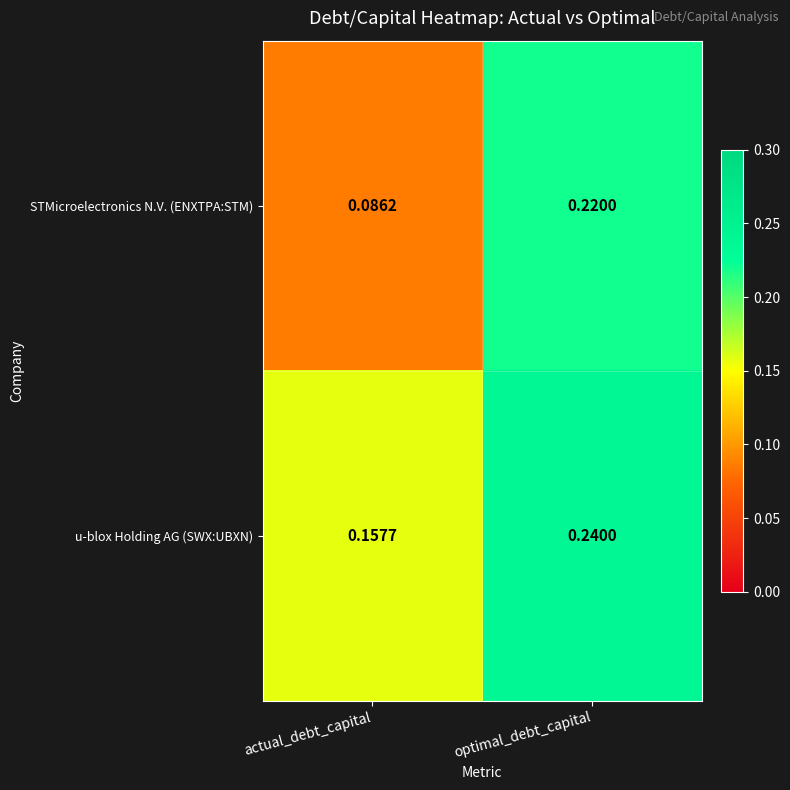

How many series are shown in this chart?

2